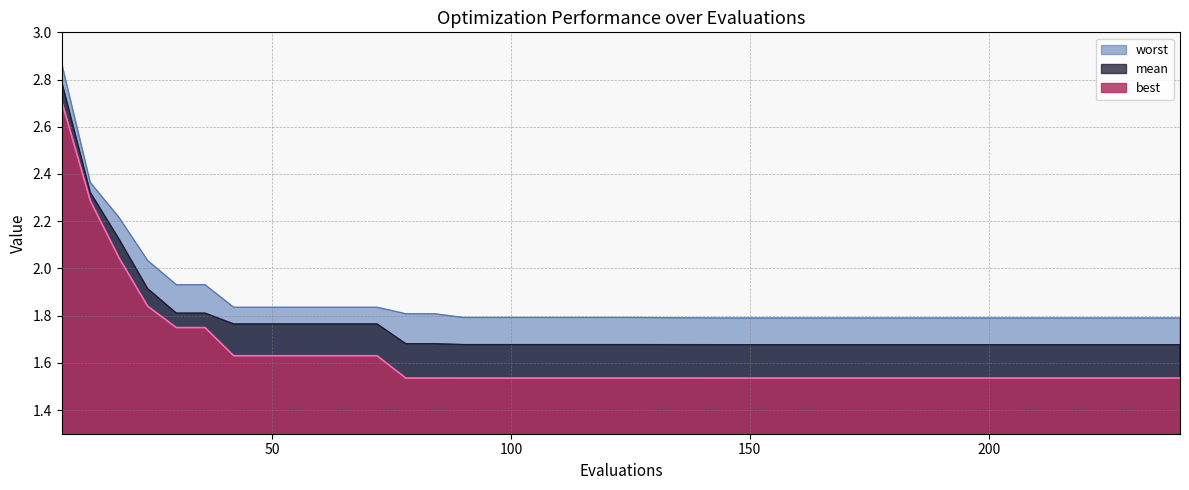

How many lines are shown in the chart?

3